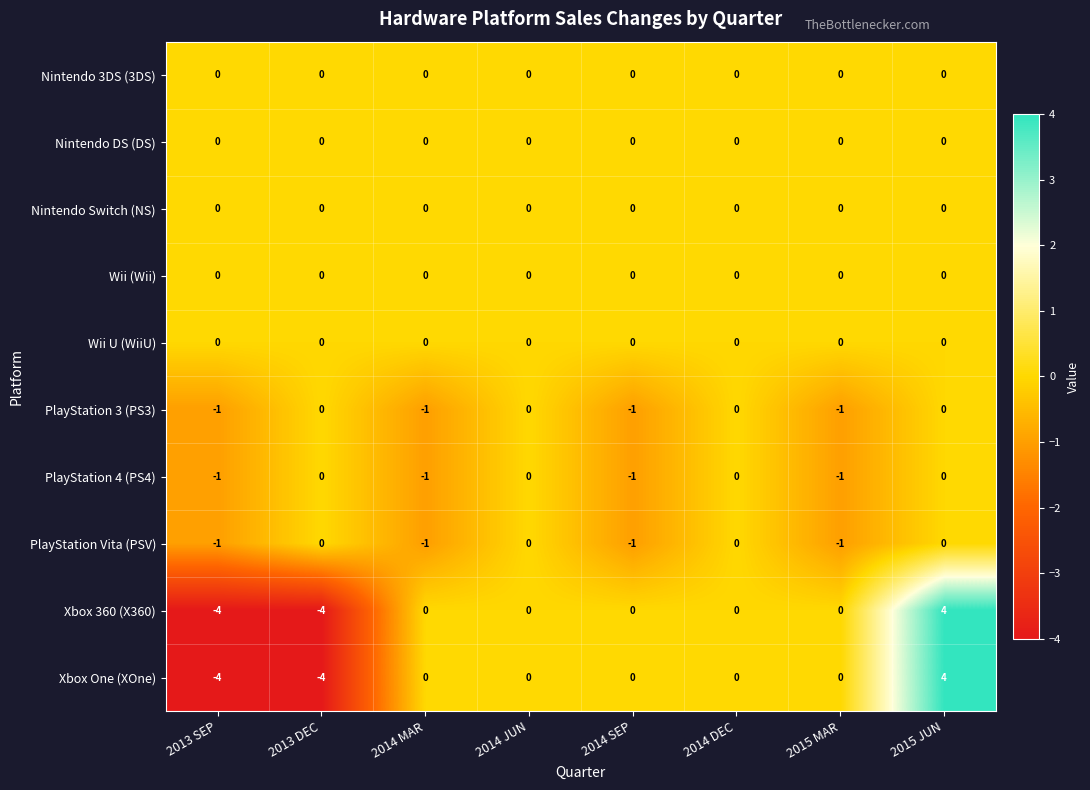

The Nintendo Switch (NS) series shows 0 at 2013 SEP. True or false?

True